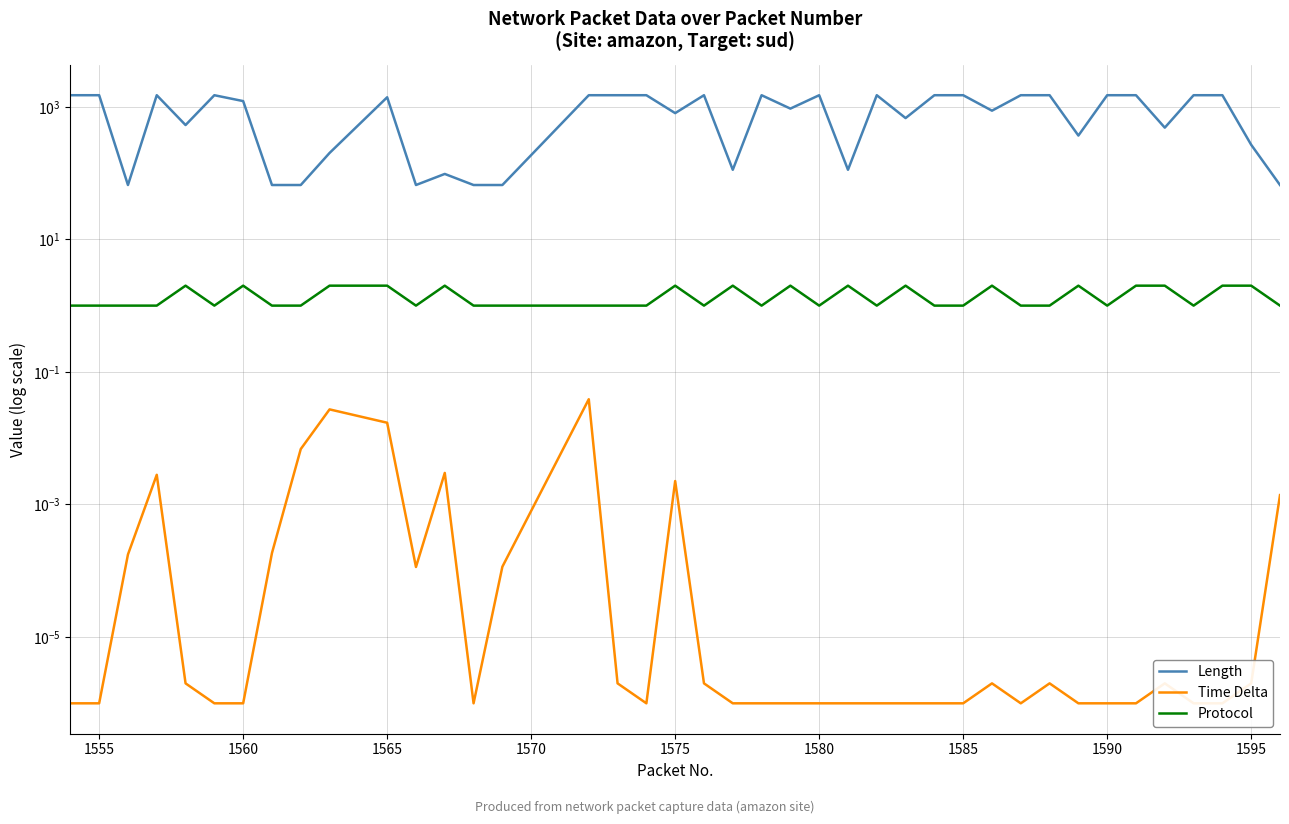

In Time Delta, how many points are lower than both neighbors (excluding endpoints)?

6